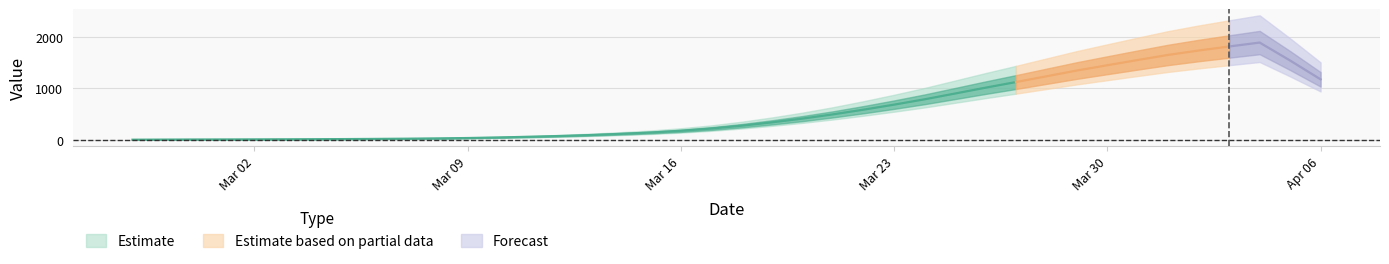

What is the difference between the maximum and minimum values?

2023